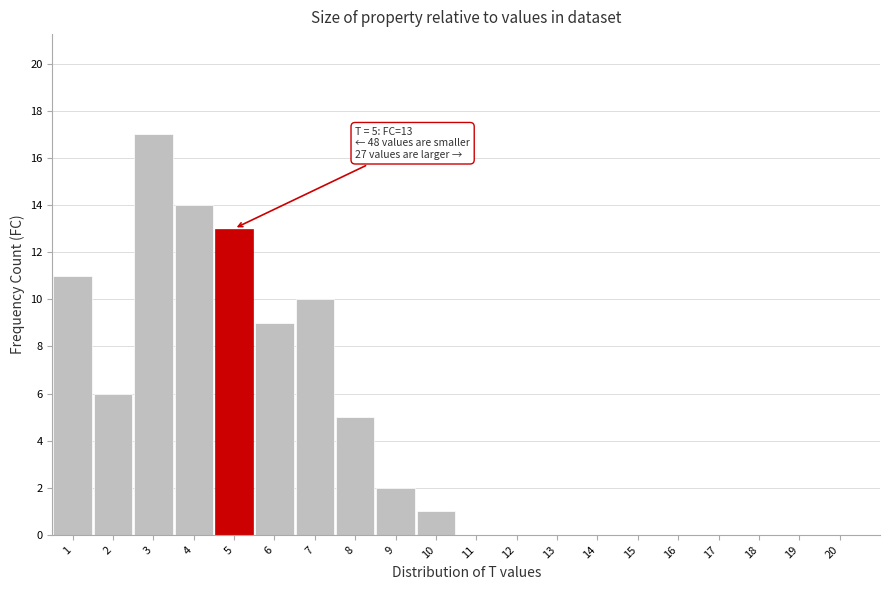

Reading left to right, list all the values displayed in this chart.

1=11	2=6	3=17	4=14	5=13	6=9	7=10	8=5	9=2	10=1	11=0	12=0	13=0	14=0	15=0	16=0	17=0	18=0	19=0	20=0